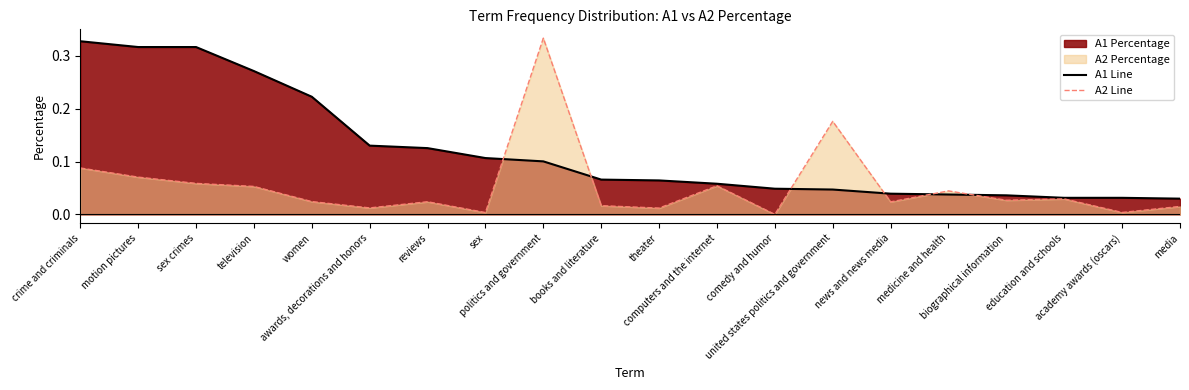

Which series changed the most between theater and biographical information?

a1_perc line